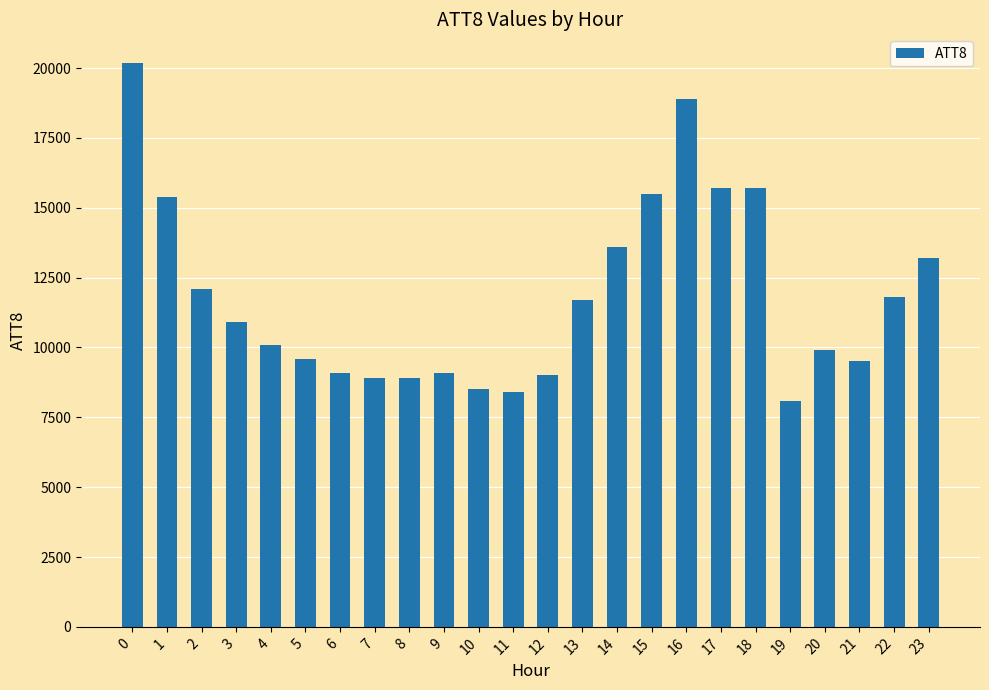

What is the sum of the values at 21 and 4?

19600